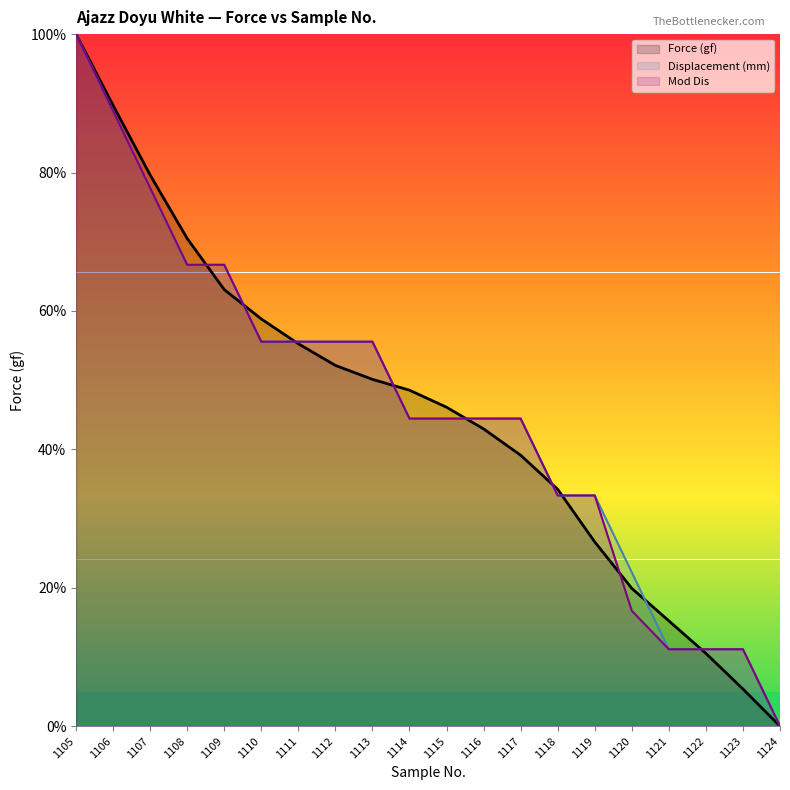

True or false: Displacement (mm) and Mod Dis intersect in this chart.

False